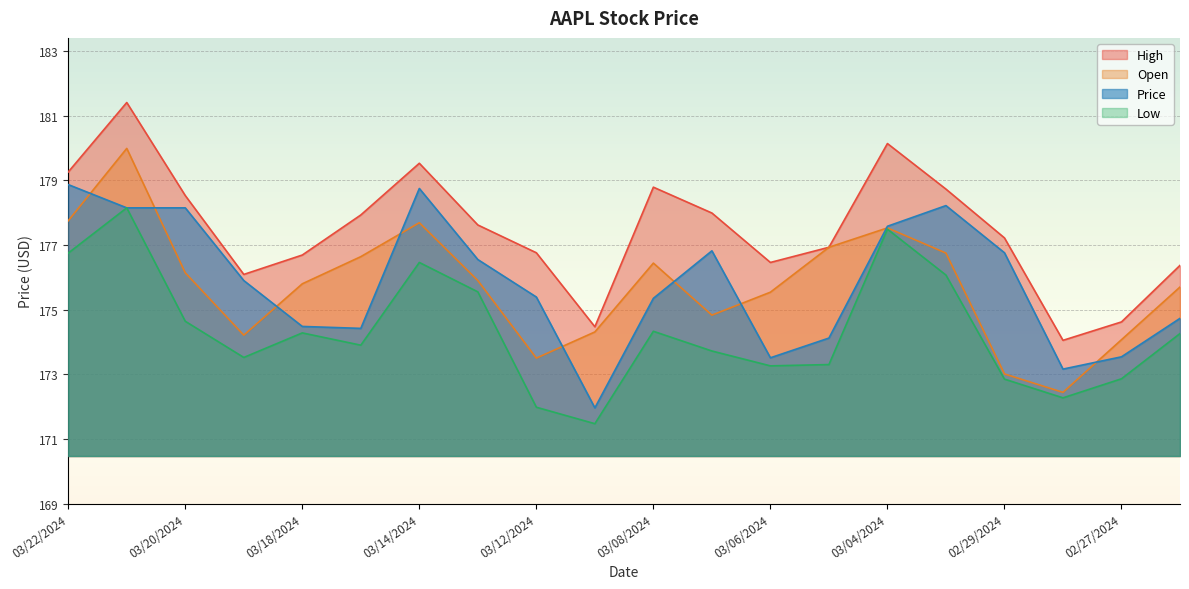

Count the number of categories in the chart.

20